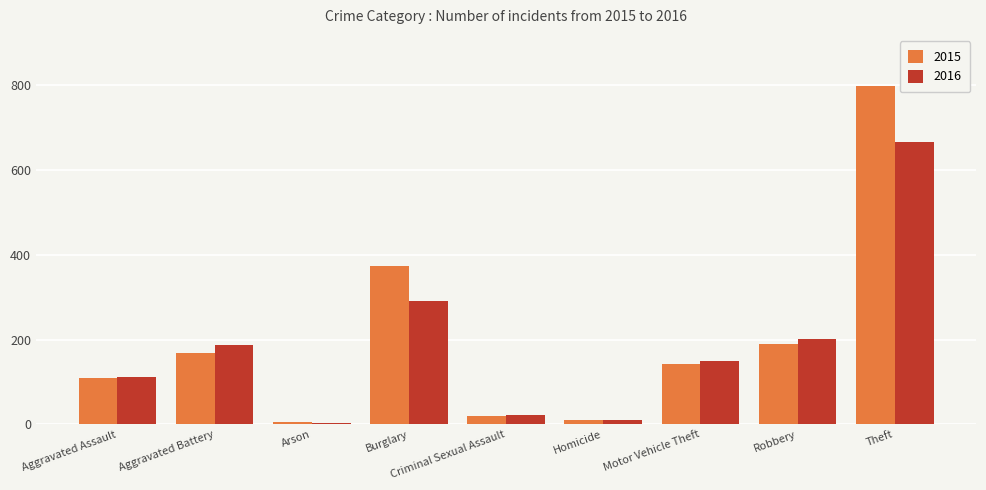

Rank the series by their average value, from highest to lowest.

2015, 2016